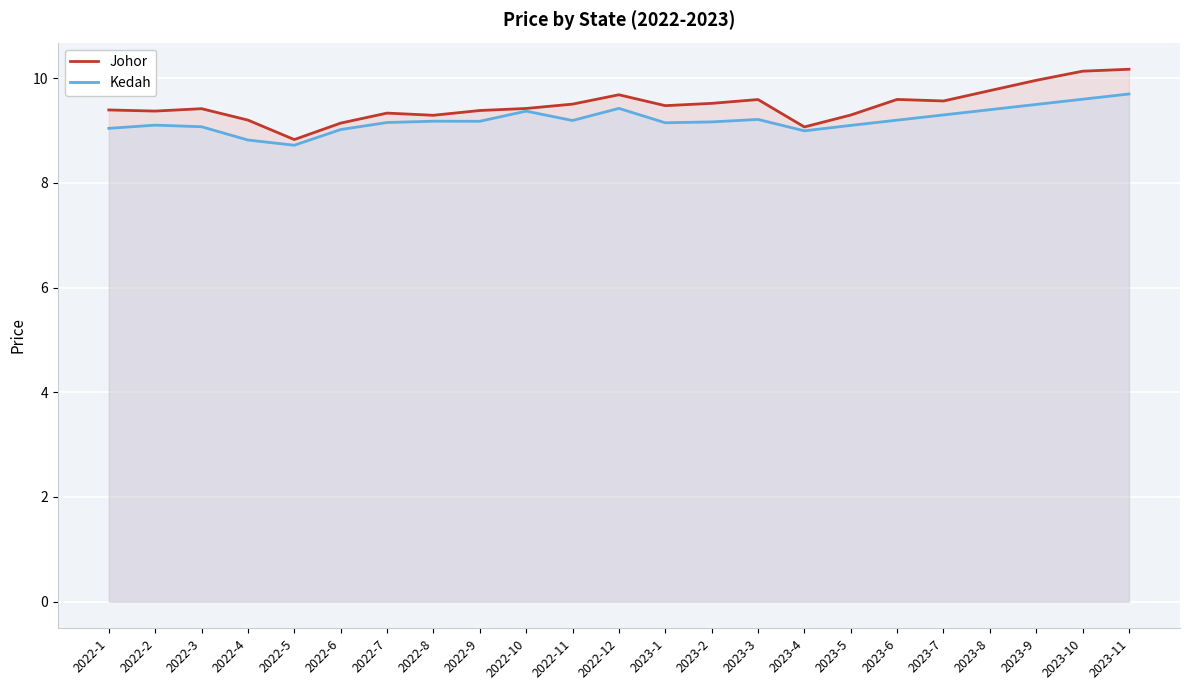

What is the sum of all Johor values?

218.1